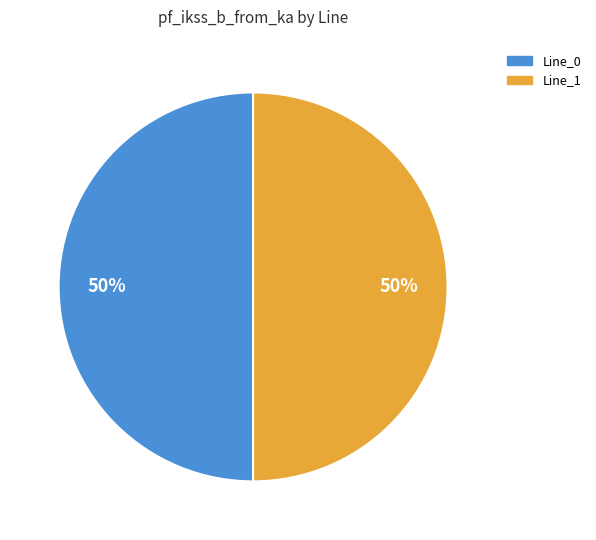

To the nearest percent, what is the average slice percentage?

50%